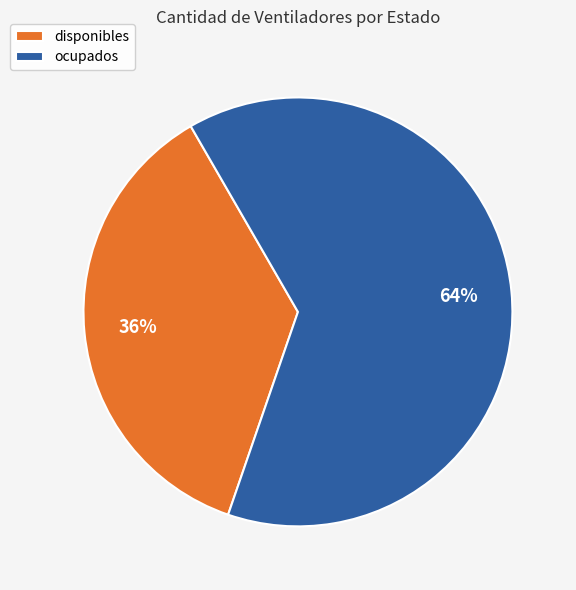

Count the number of slices in the pie.

2